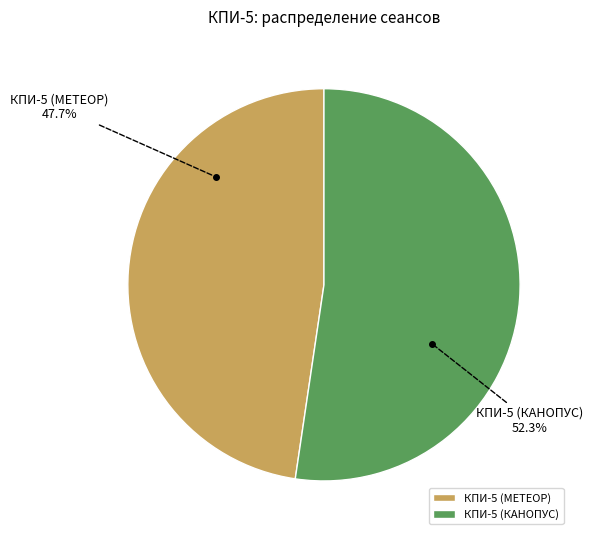

What is the largest slice in the pie chart?

КПИ-5 (КАНОПУС)